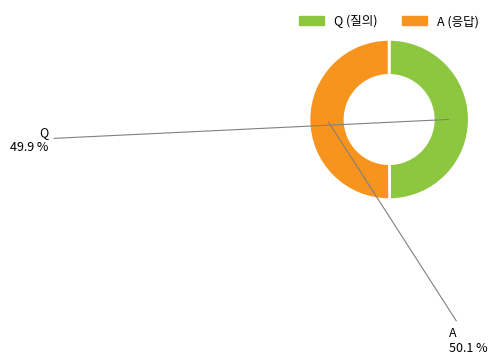

Is there any slice that represents more than half of the pie?

Yes